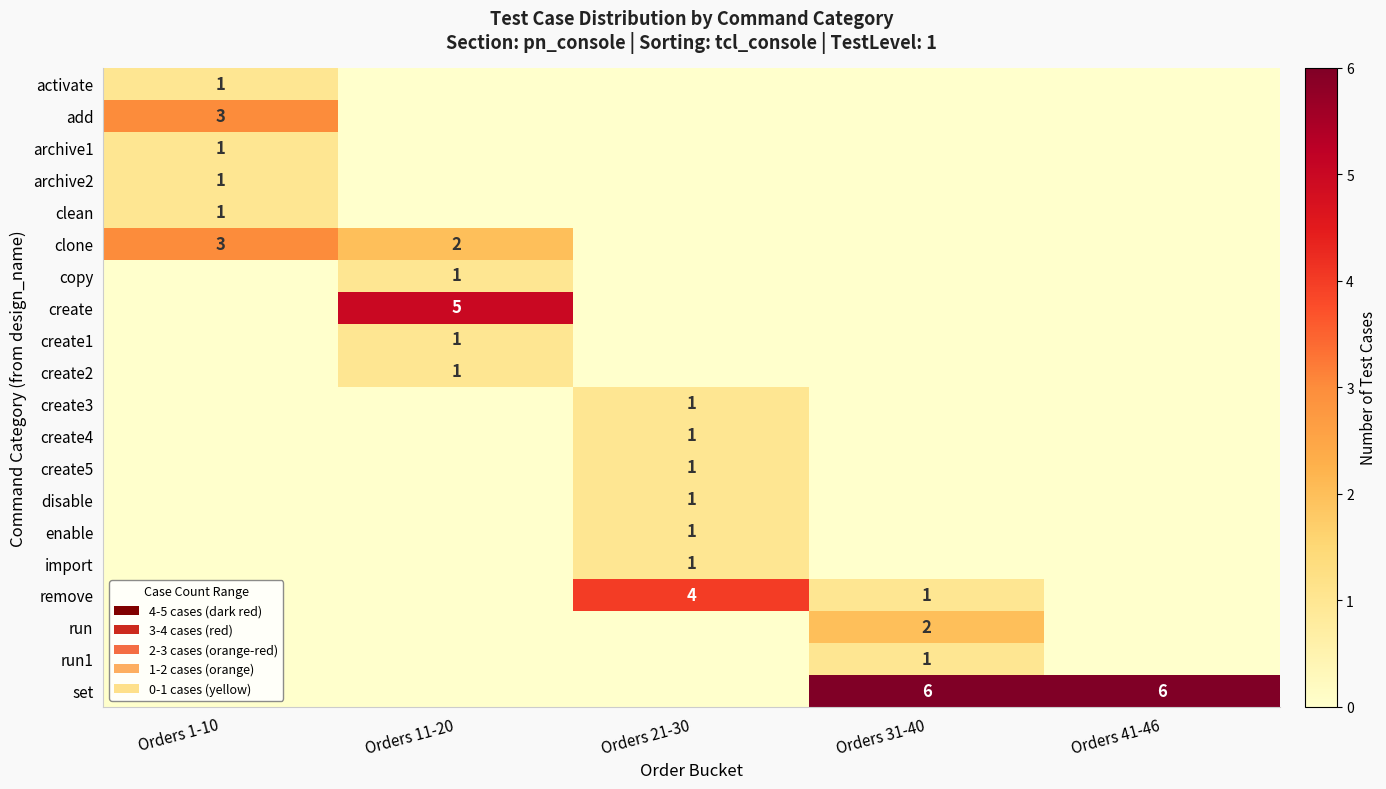

What is the sum of the set values at Orders 31-40 and Orders 41-46?

12